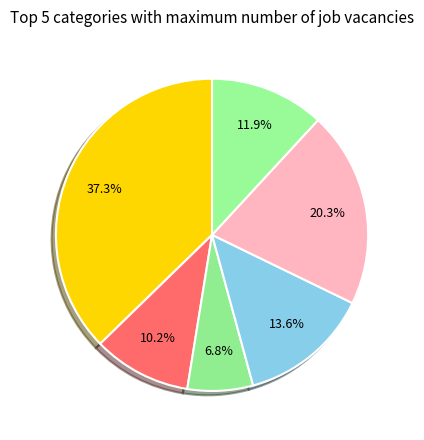

How many slices are in this pie chart?

6